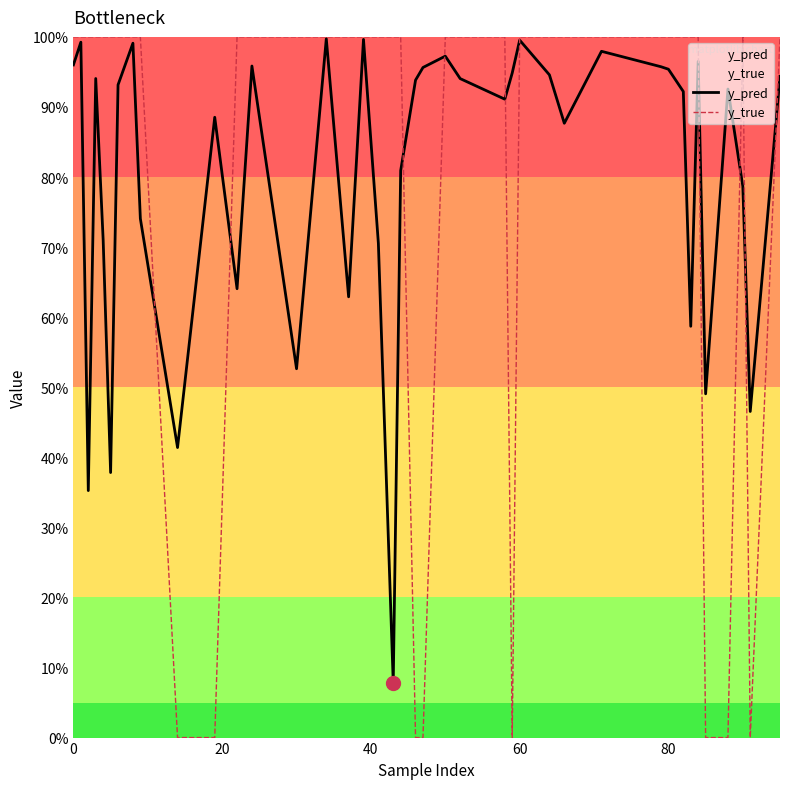

True or false: y_true has a value of 0.7 at 27.

False